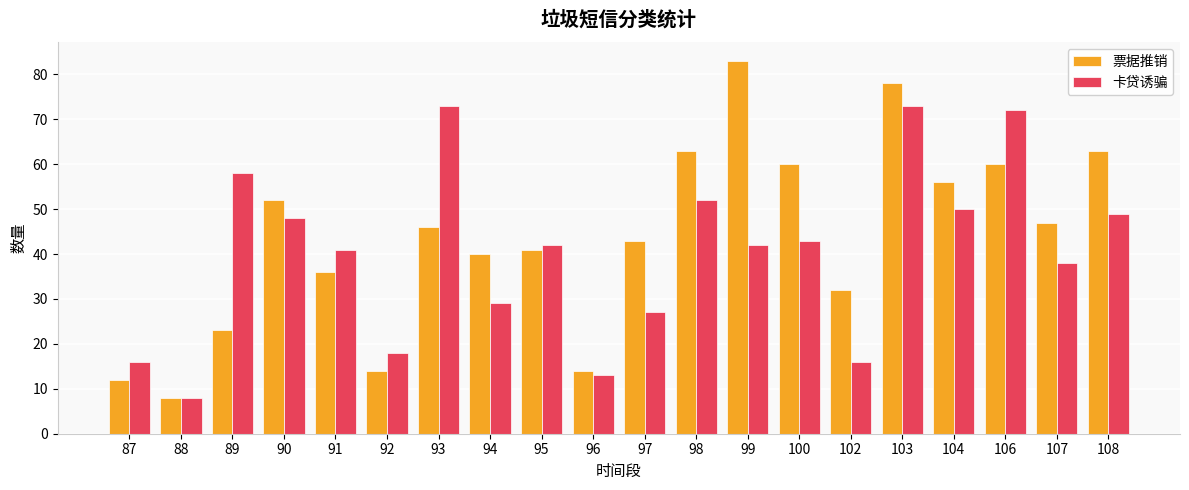

Which series has the largest range (max minus min)?

票据推销